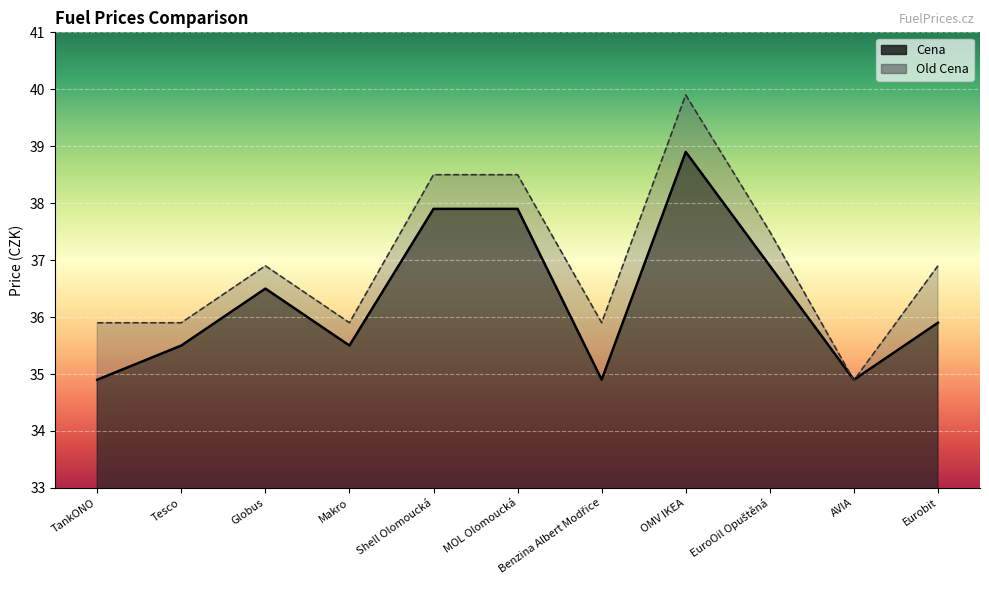

At which category does Old Cena reach its first local valley?

Makro